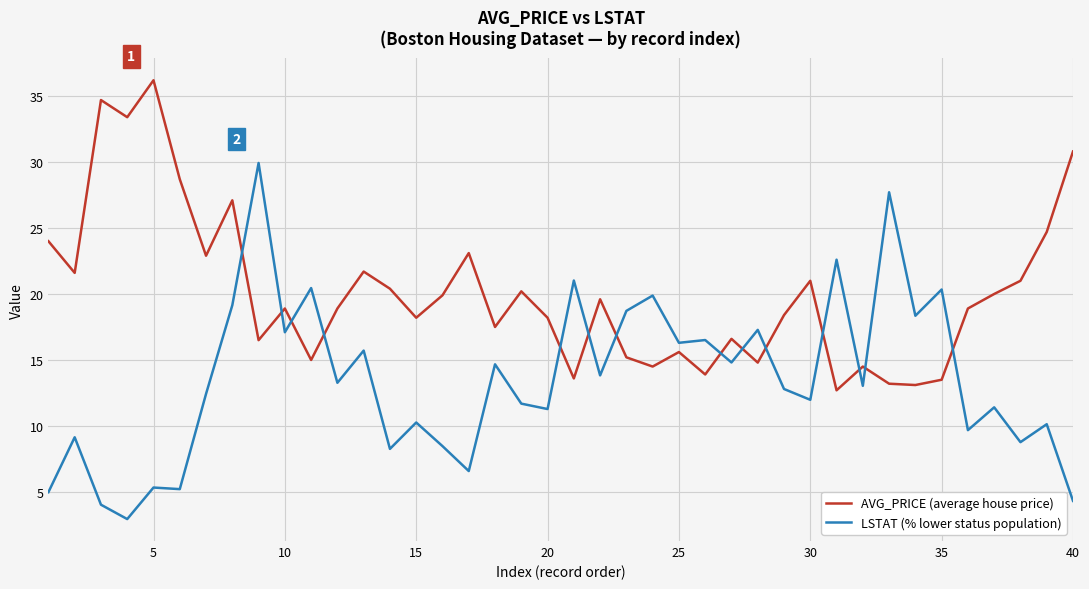

Which series has the largest total across all categories?

AVG_PRICE (average house price)